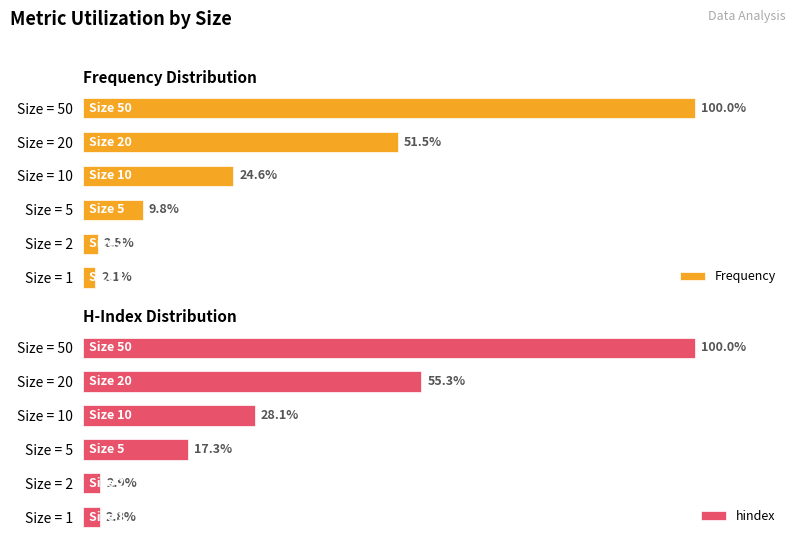

Rank the categories by hindex value from highest to lowest.

Size = 50, Size = 20, Size = 10, Size = 5, Size = 2, Size = 1